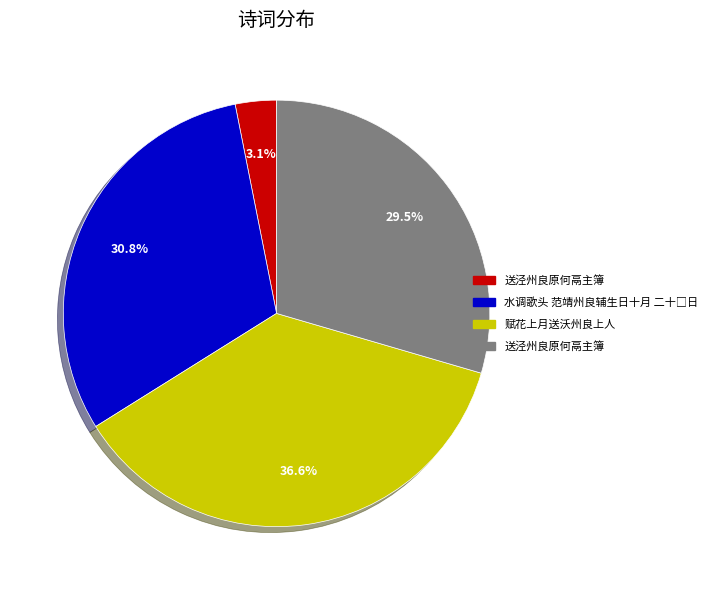

Is there a majority slice in this chart?

No